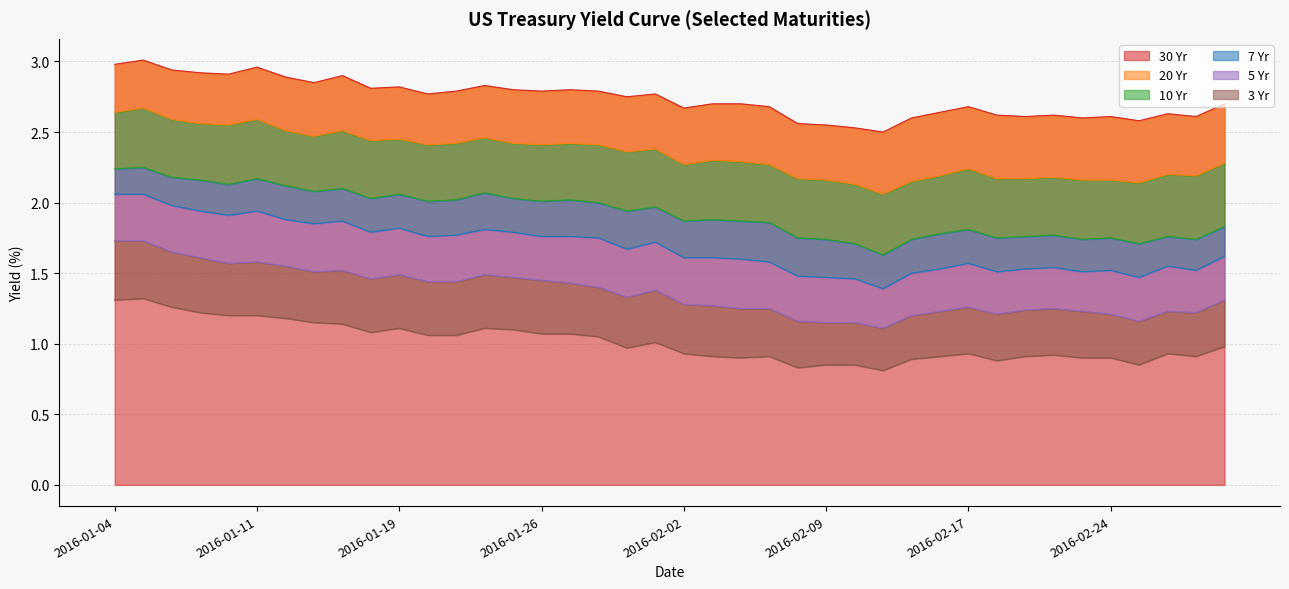

What is the sum of all 3 Yr values?

40.6